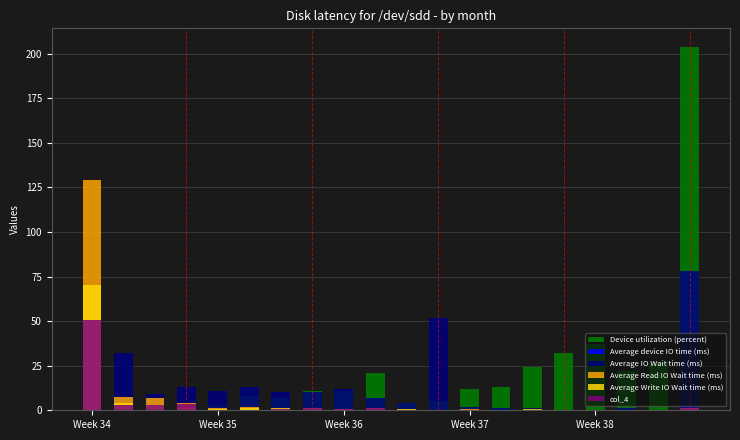

How many bars are there in total?

120